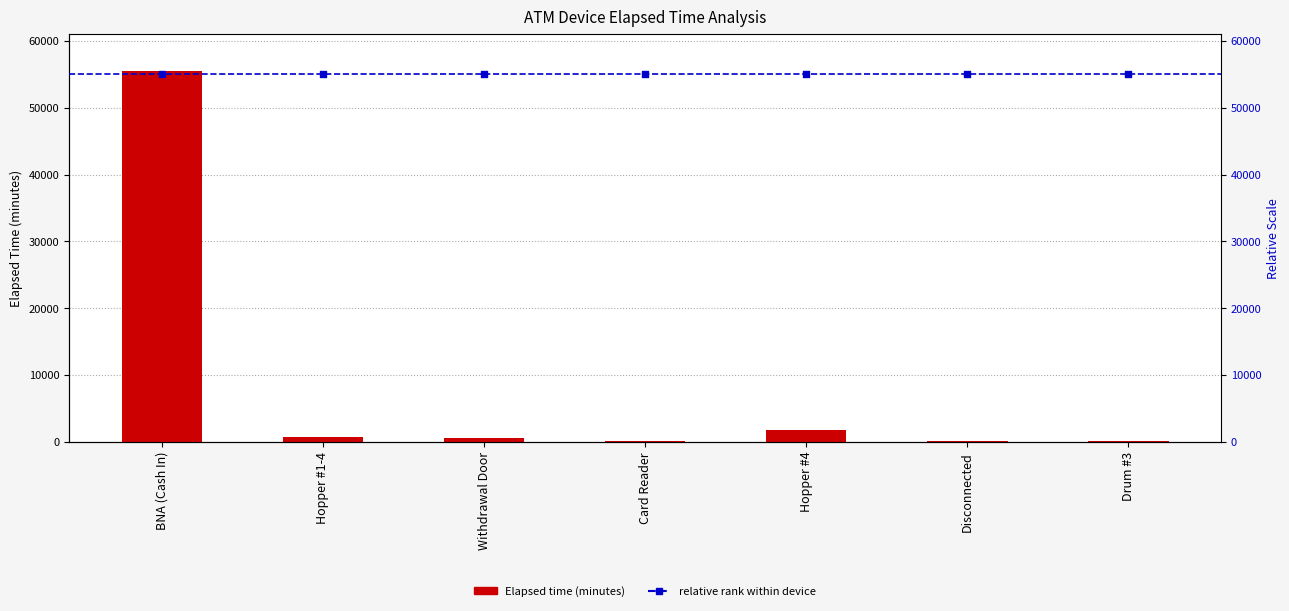

What are all the series names shown in the legend?

Elapsed_time, relative rank